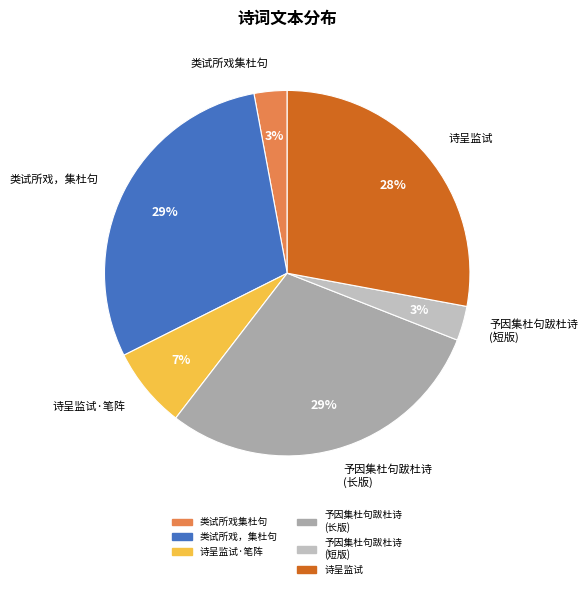

To the nearest percent, what is the combined percentage of 予因集杜句跋杜诗 (短版) and 诗呈监试?

31%